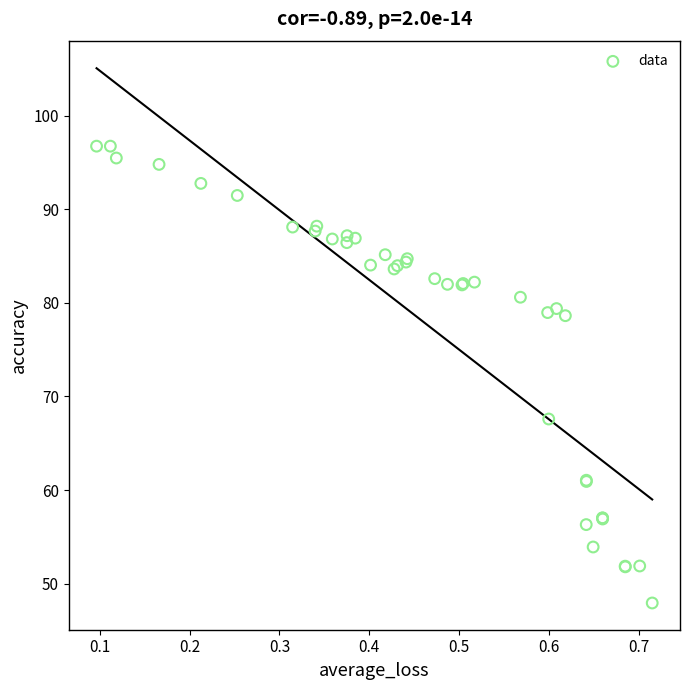

What Y value in the scatter plot is closest to 72?

67.6